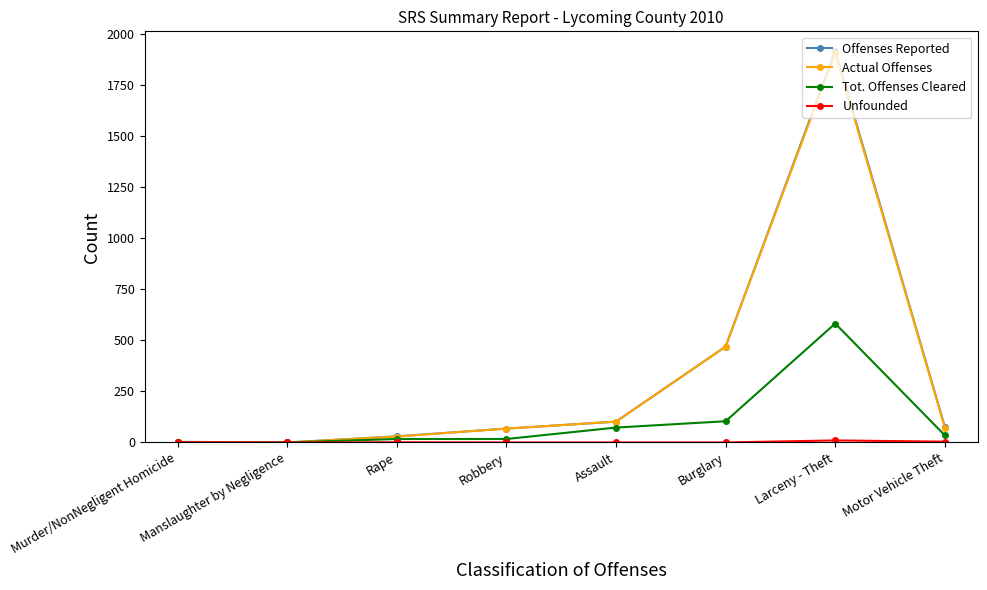

Which series has the widest spread of values?

Offenses Reported